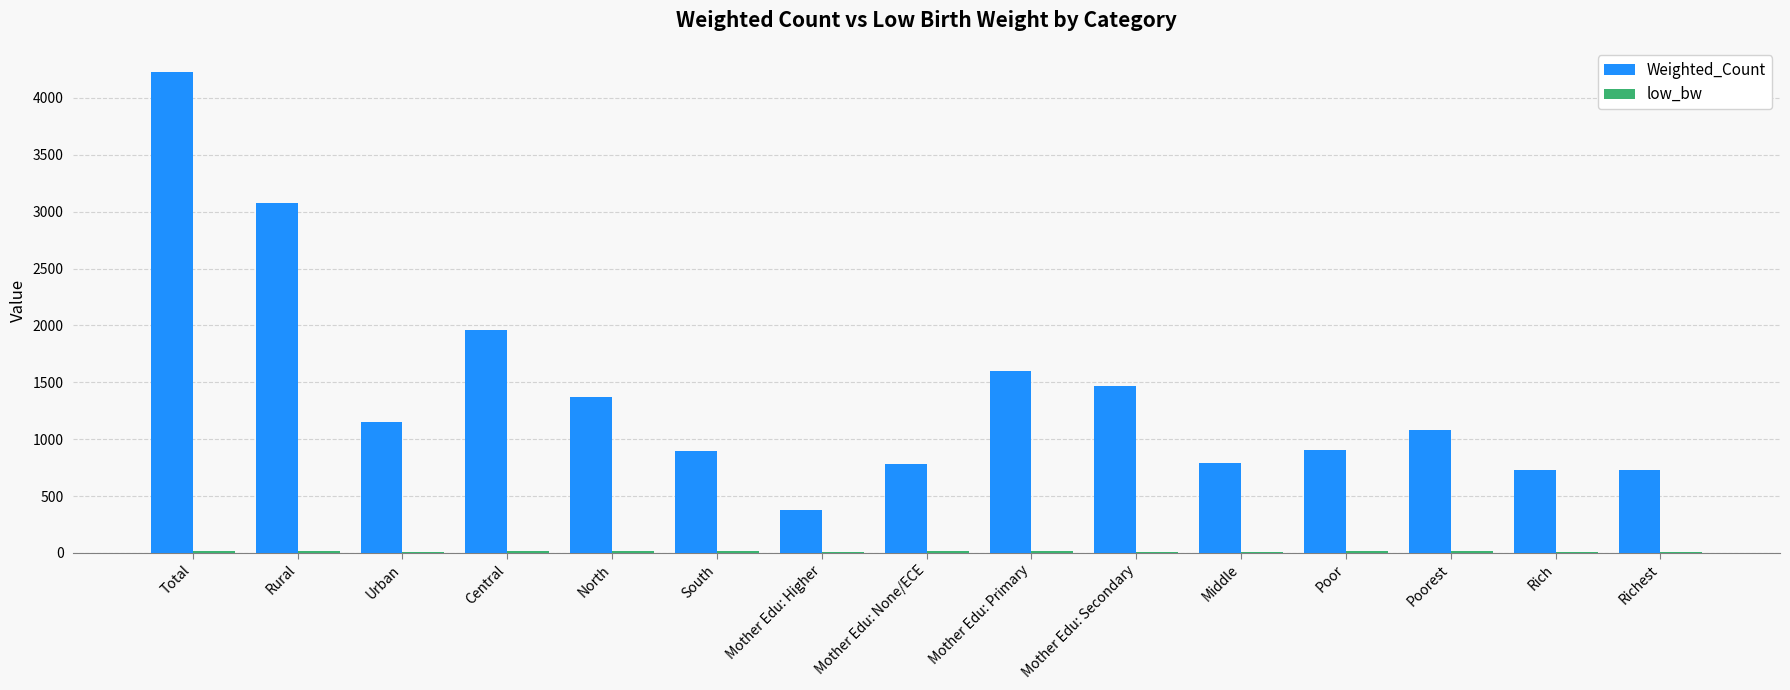

Which series changed the most between Rural and Mother Edu: None/ECE?

Weighted_Count